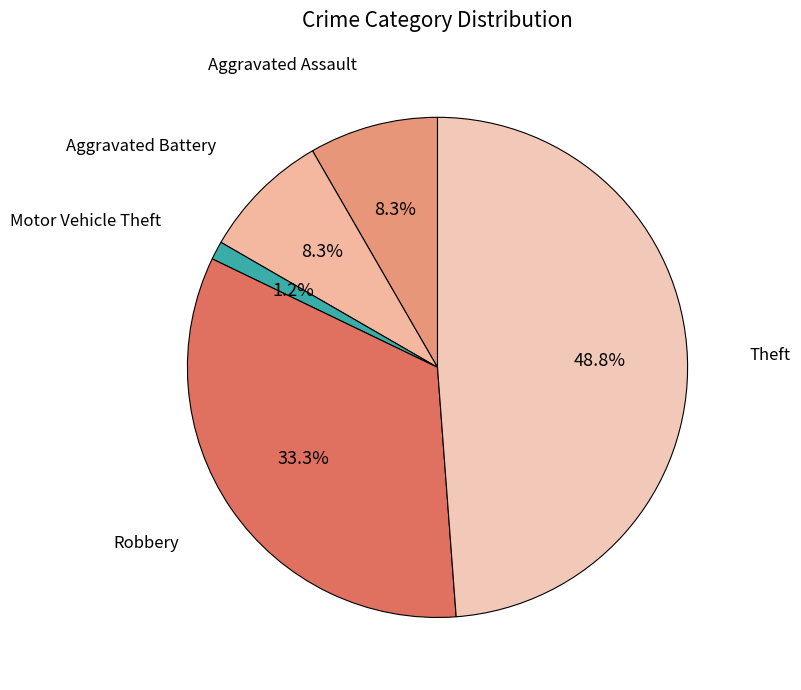

Is there any slice that represents more than half of the pie?

No